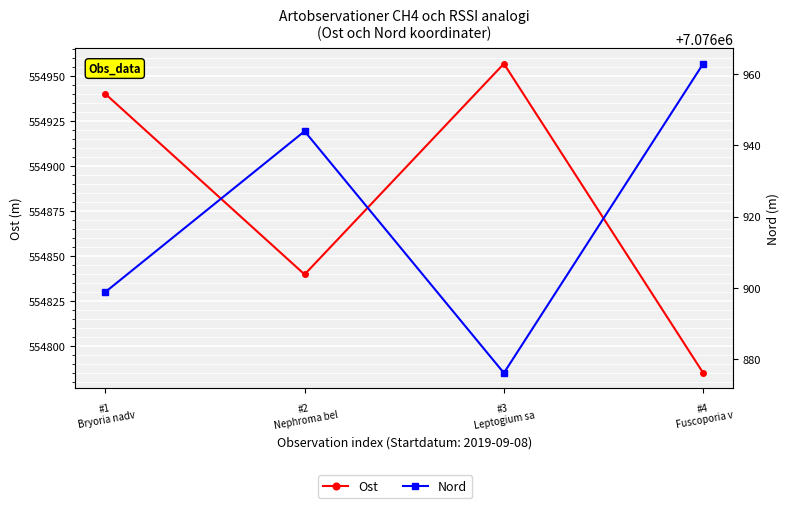

True or false: Ost has a value of 554940.2 at #1
Bryoria nadv.

True